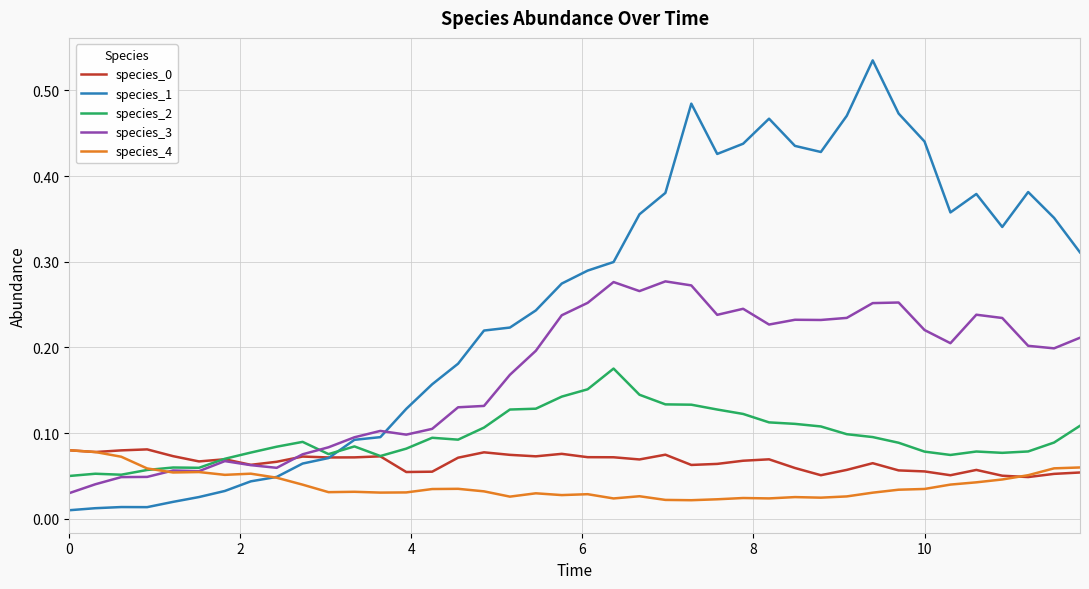

Which series has the largest range (max minus min)?

species_1